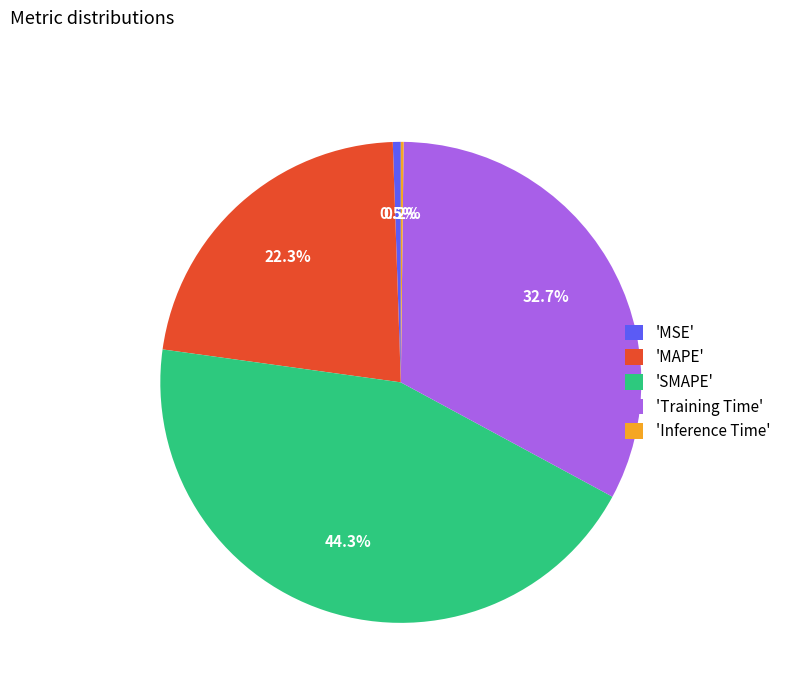

To the nearest percent, what is the average slice percentage?

20%